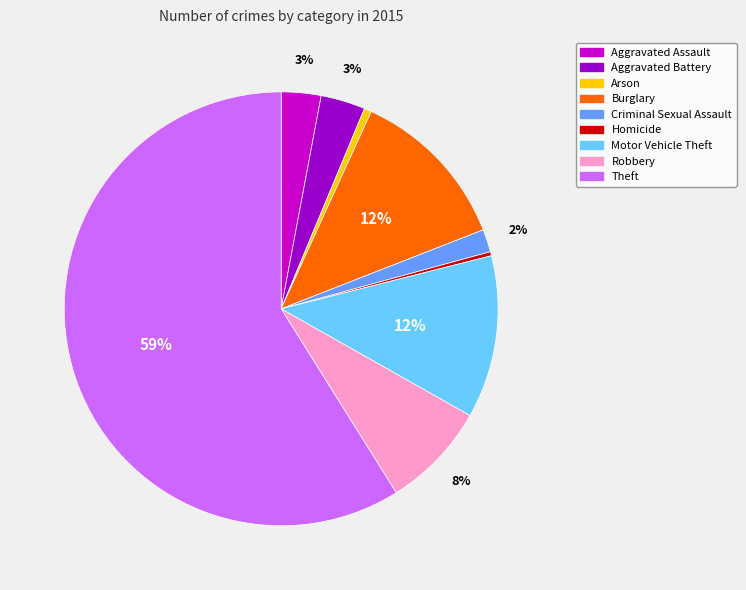

Which slice is the largest?

Theft